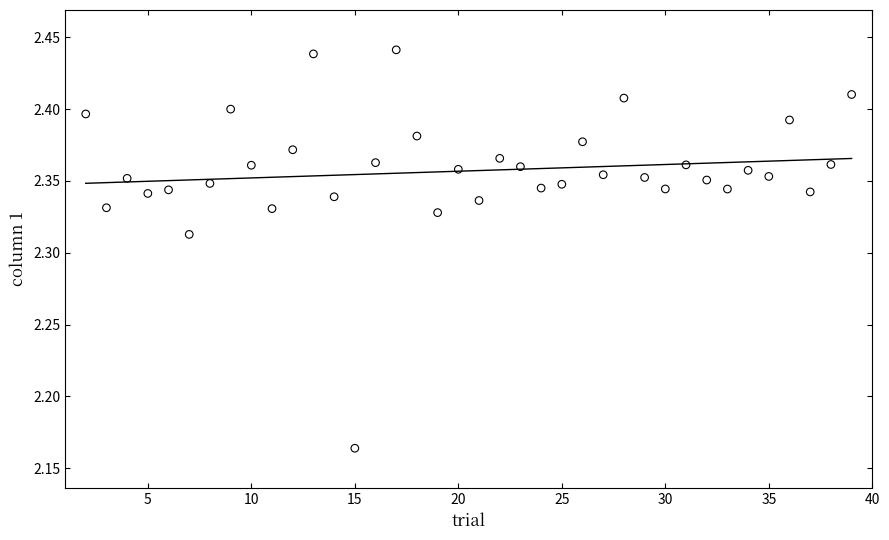

What is the range of Y values (max minus min)?

0.3